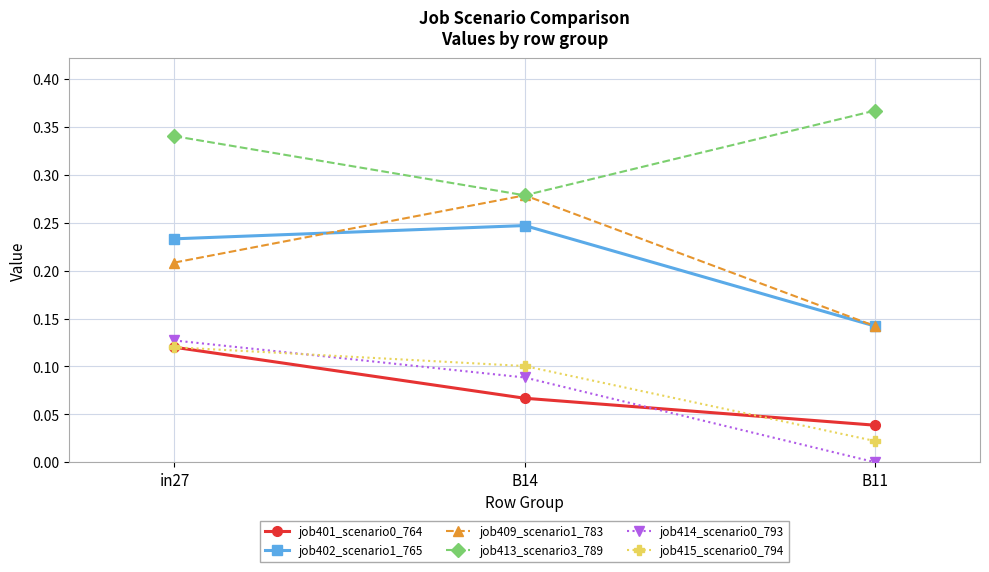

Rank the categories by job402_scenario1_765 value from highest to lowest.

B14, in27, B11